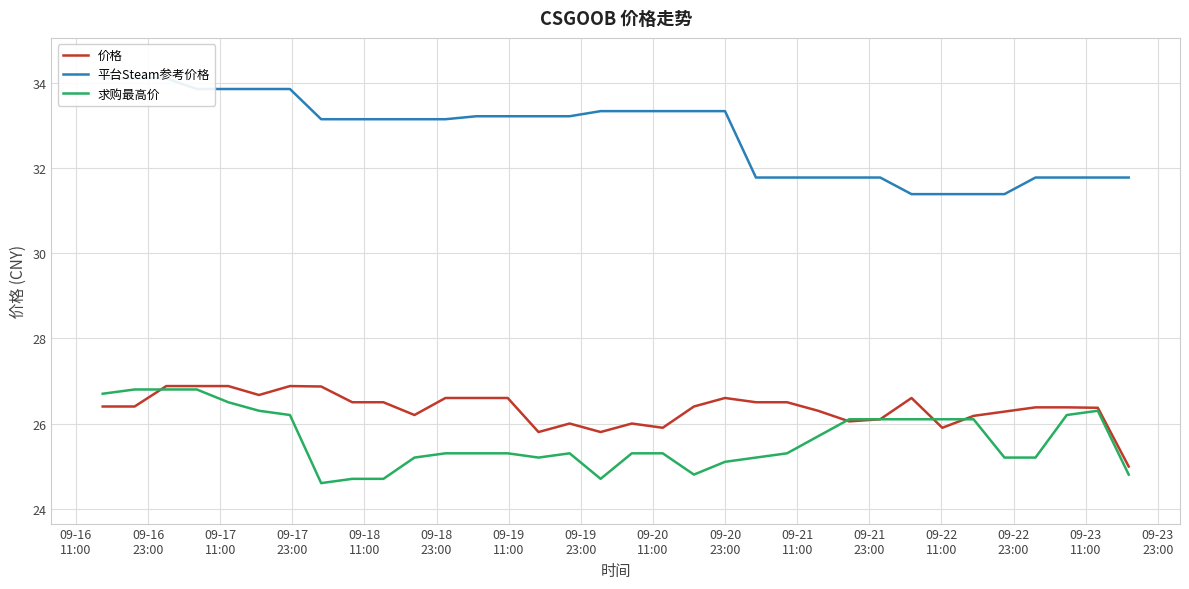

What are all the series names shown in the legend?

价格, 平台Steam参考价格, 求购最高价